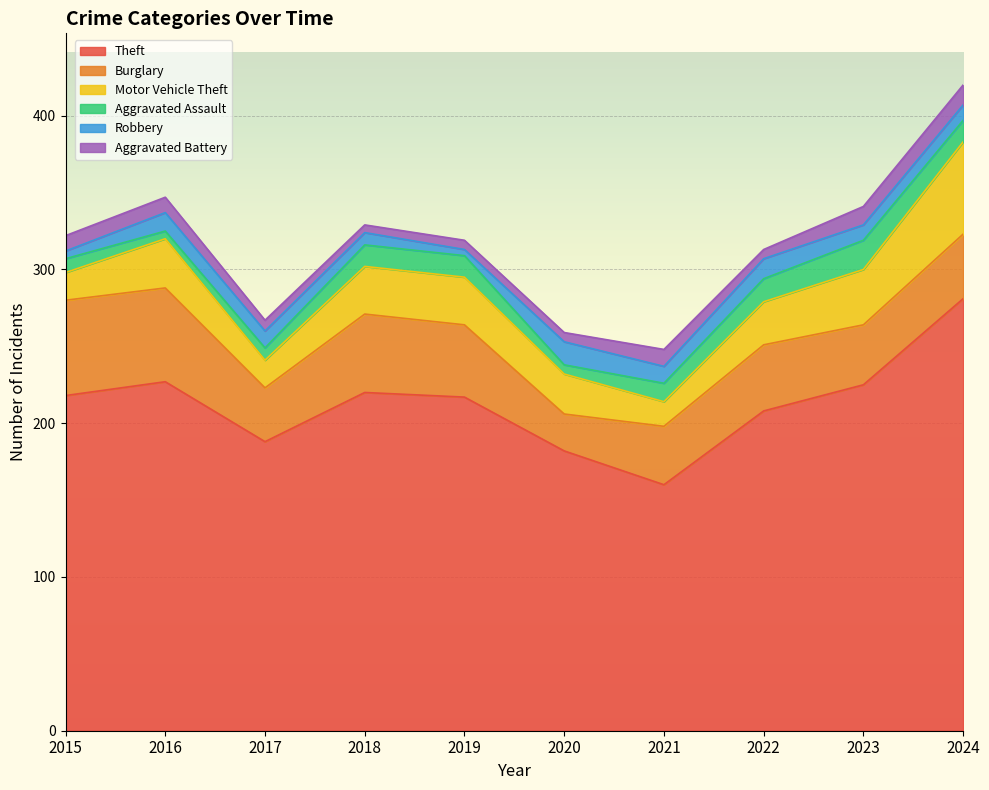

What is the difference between the Theft values at 2018 and 2016?

7